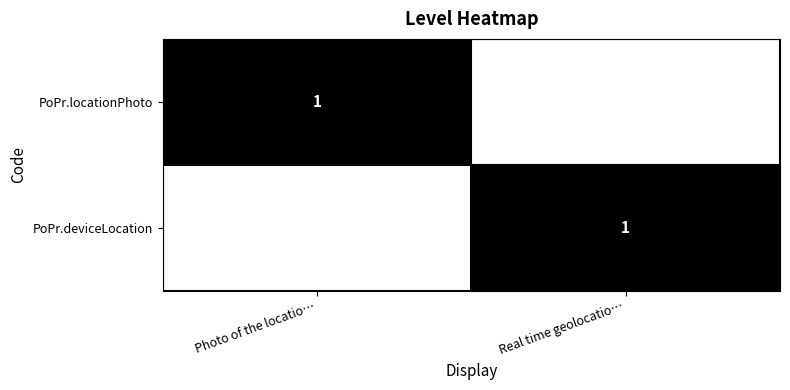

What is the greatest value displayed?

1